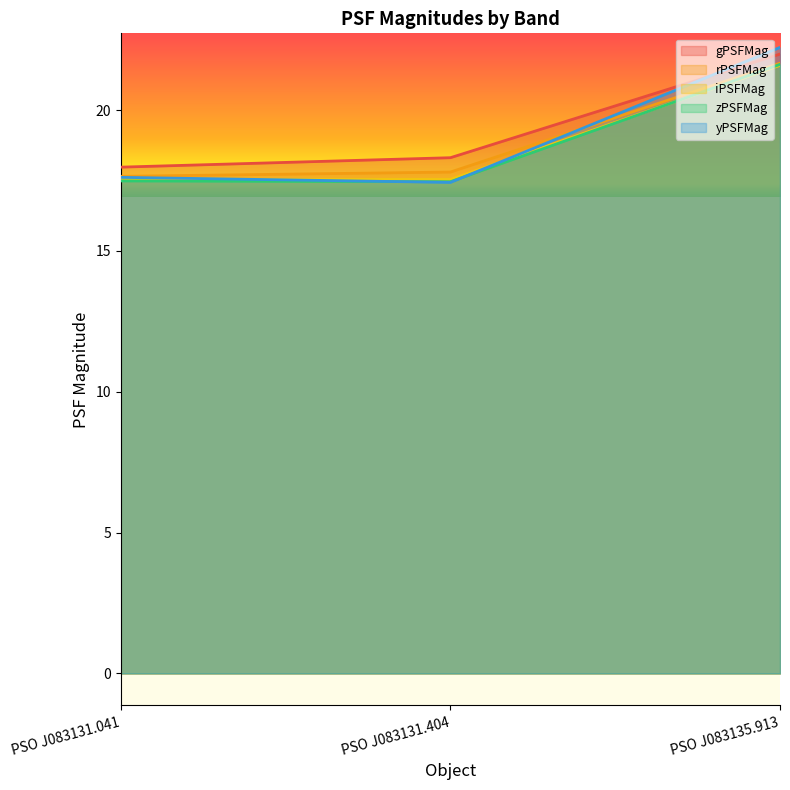

What is the value of the zPSFMag point at the 2nd from the left?

17.5